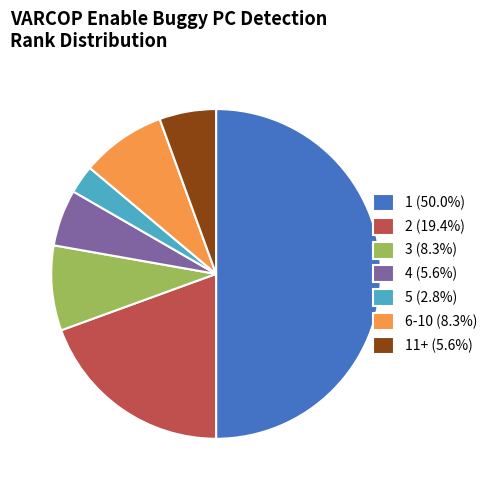

Is 6-10 (8.3%) the majority of the pie?

No